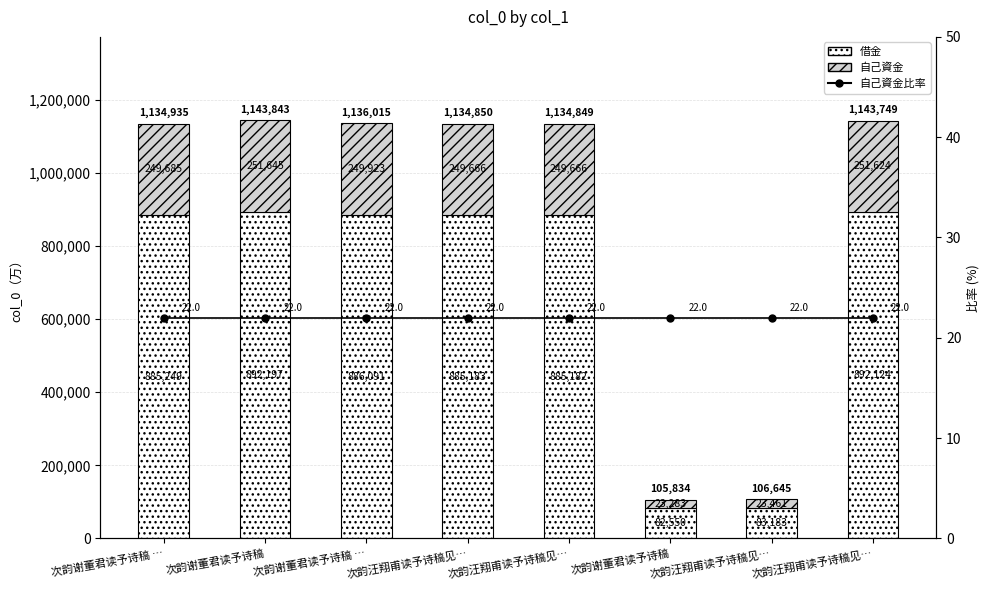

Which series has the largest range (max minus min)?

借金